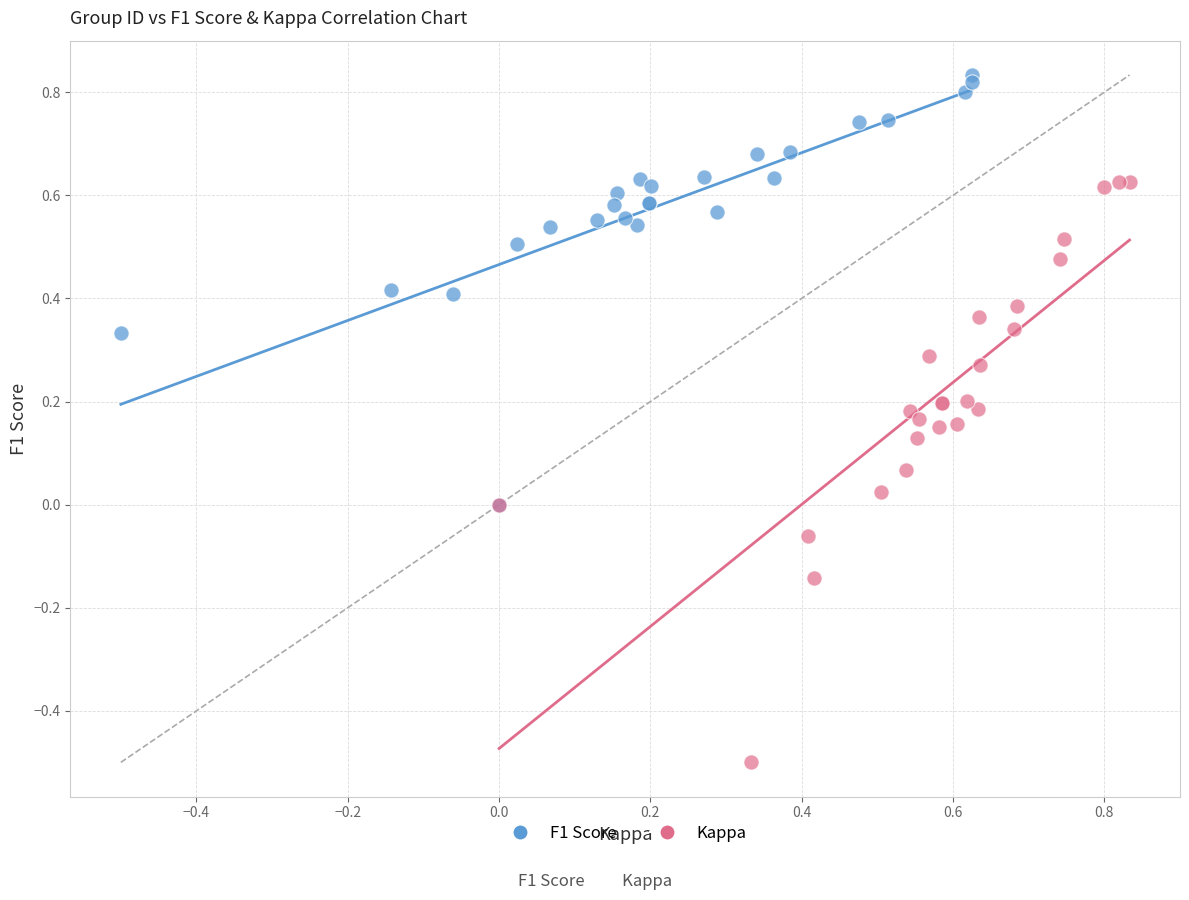

What are all the series names shown in the legend?

F1 Score, Kappa